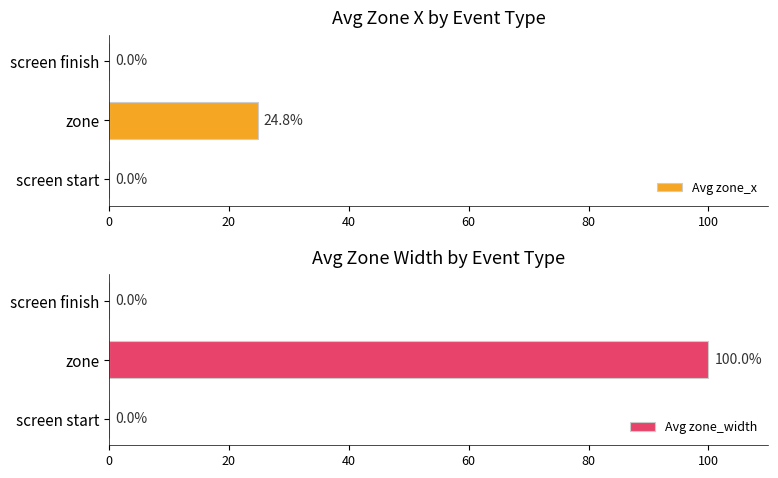

The Avg zone_x series shows 32.3 at zone. True or false?

False